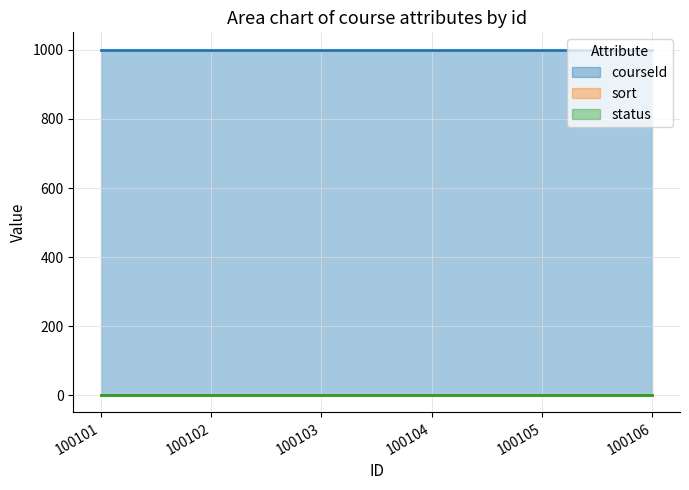

Which category has the highest value across all series?

100101